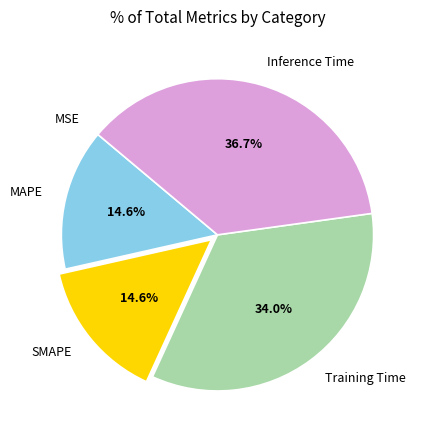

Does any single category account for the majority?

No